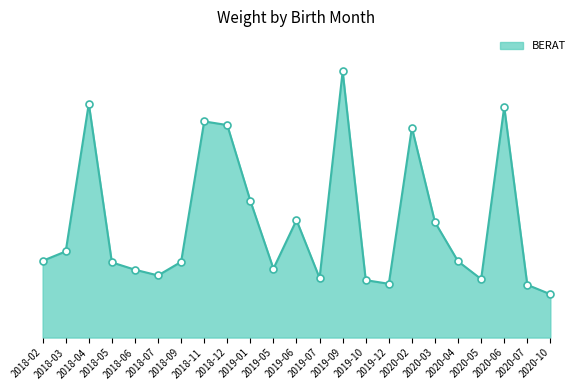

Rank the categories by value from lowest to highest.

2020-10, 2020-07, 2019-12, 2019-10, 2020-05, 2019-07, 2018-07, 2018-06, 2019-05, 2018-05, 2018-09, 2020-04, 2018-02, 2018-03, 2020-03, 2019-06, 2019-01, 2020-02, 2018-12, 2018-11, 2020-06, 2018-04, 2019-09